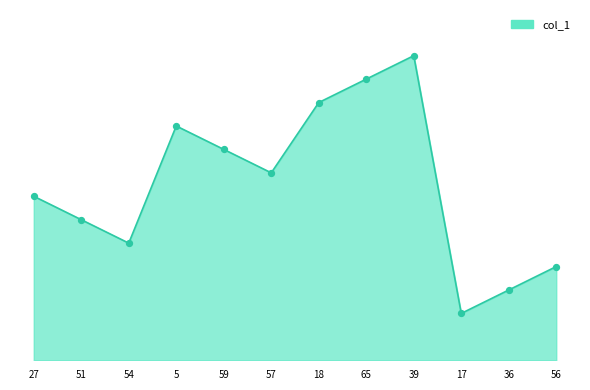

What is the ratio of the value at 39 to the value at 18?

1.2